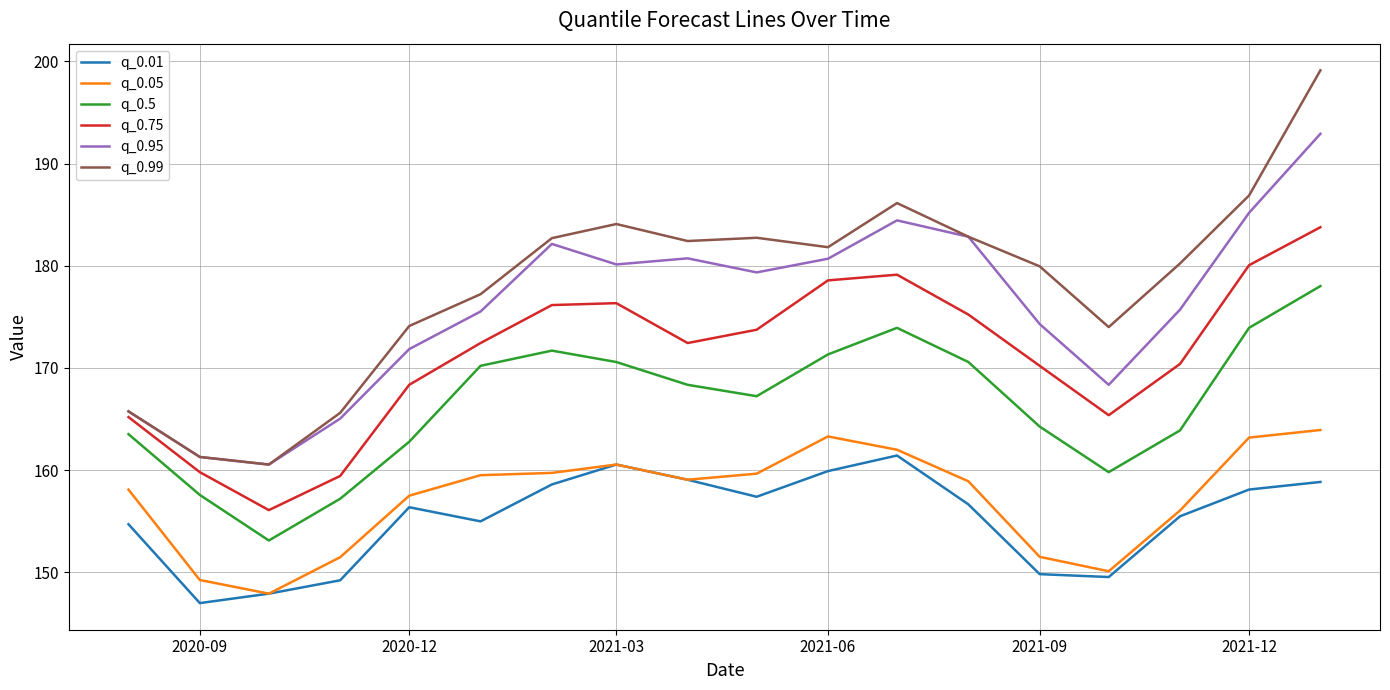

What is the lowest value of the q_0.95 series?

160.5